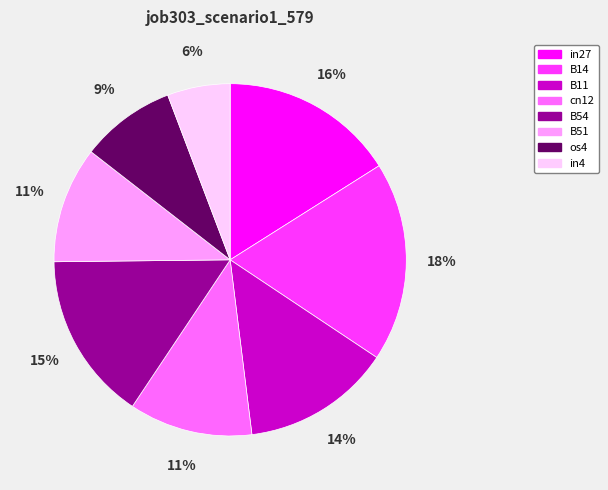

How many segments does this pie chart have?

8